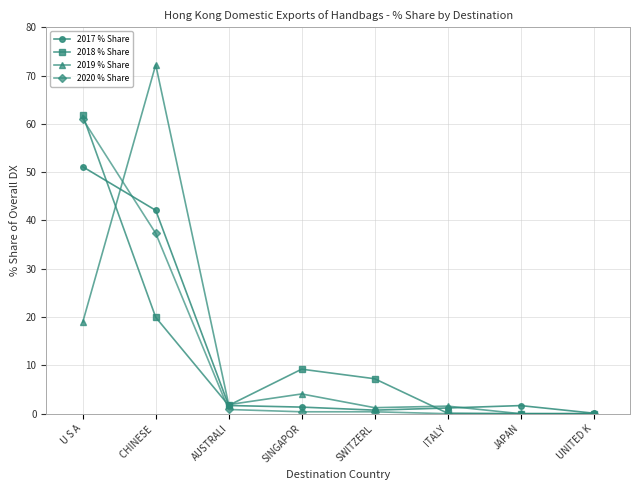

True or false: 2017 % Share and 2020 % Share cross at least once.

True